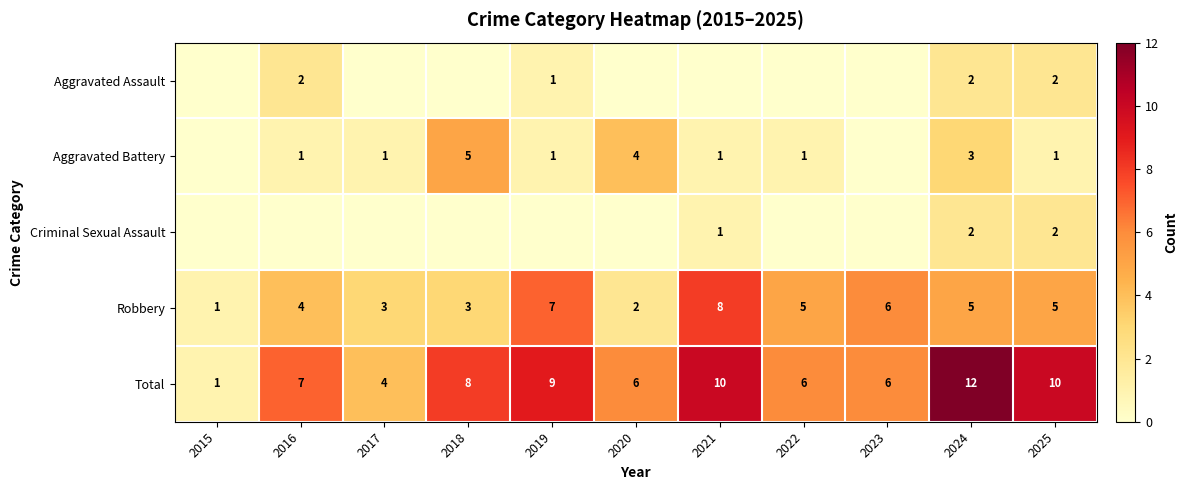

How many Robbery values are between 3 and 6?

7